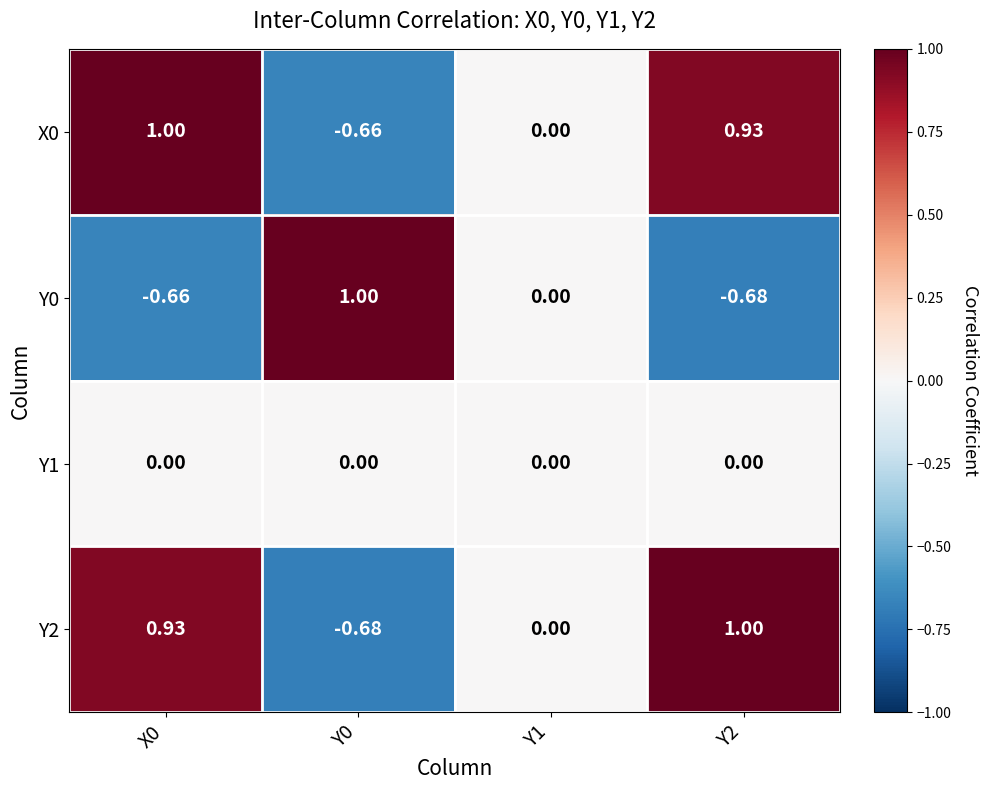

Is the value of Y0 at Y0 greater than the value of X0 at Y0?

Yes